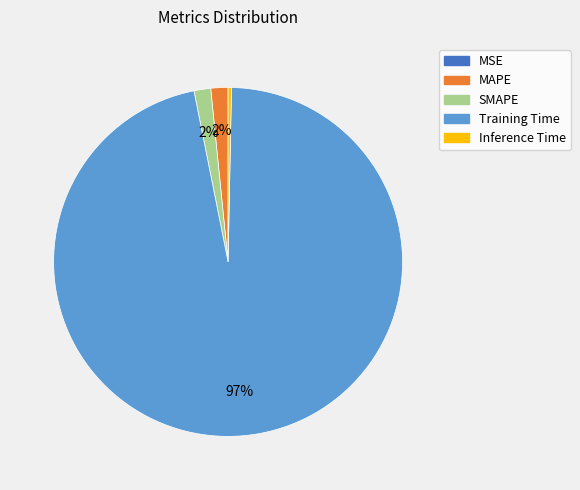

The Inference Time slice represents 0% of the pie. True or false?

True